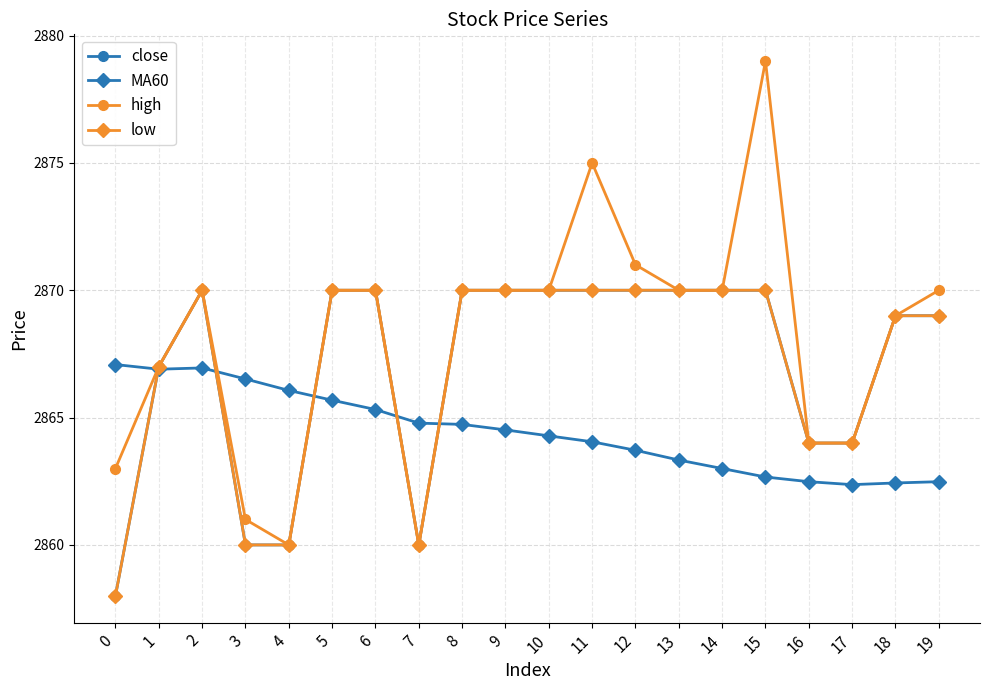

How many lines are shown in the chart?

4